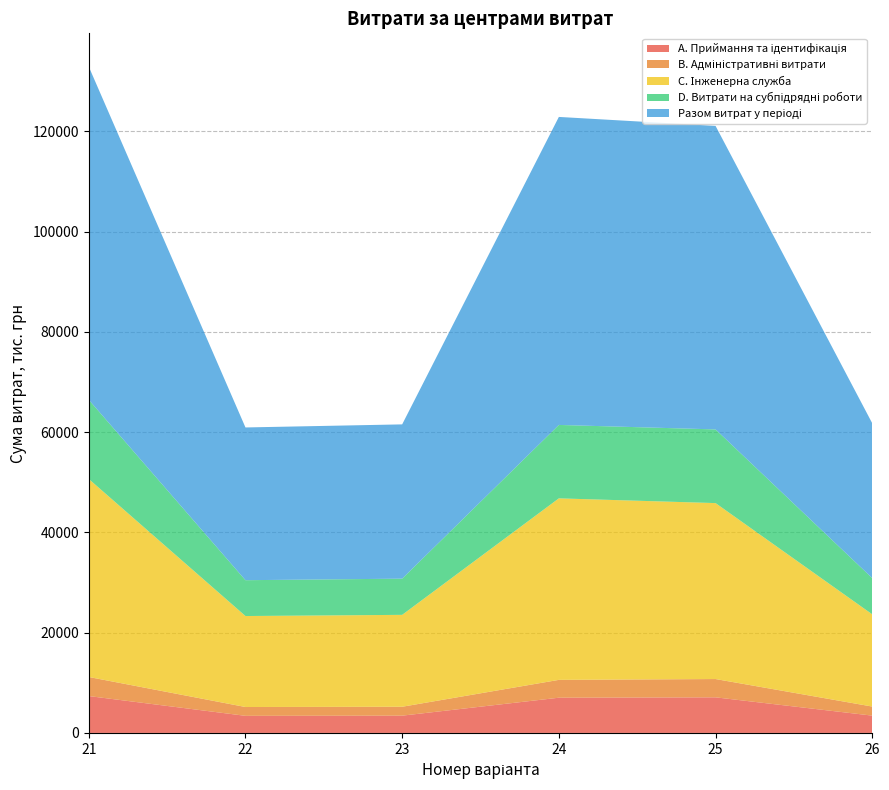

Reading right to left, extract all data points from this chart.

A. Приймання та ідентифікація: 3450	7100	7025	3444	3410	7355
В. Адміністративні витрати: 1810	3650	3560	1778	1760	3805
C. Інженерна служба: 18400	35100	36210	18333	18150	39500
D. Витрати на субпідрядні роботи: 7225	14700	14650	7222	7150	15800
Разом витрат у періоді: 30885	60550	61445	30777	30470	66460